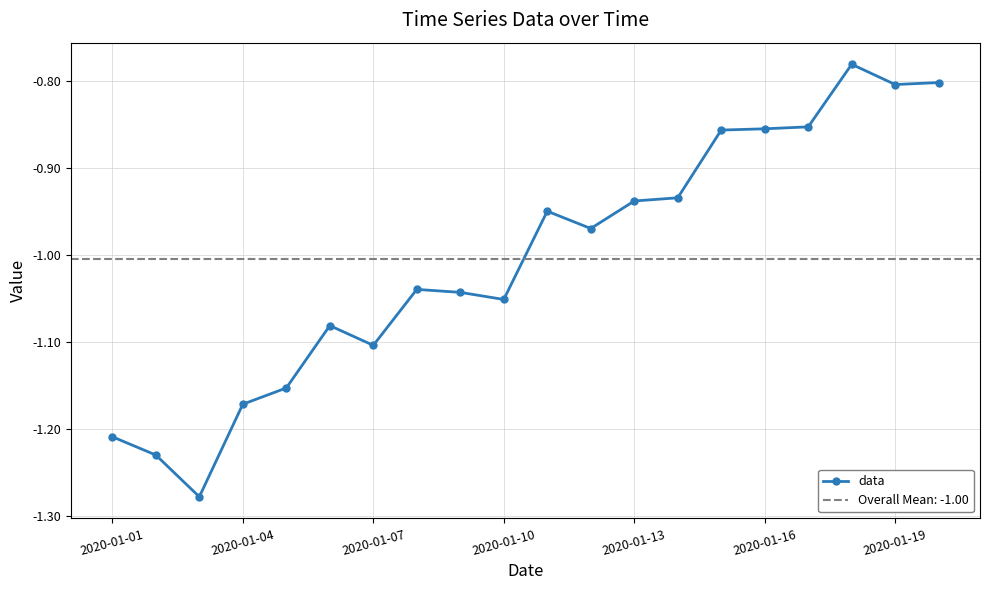

True or false: data has a value of -1.6 at 2020-01-01.

False